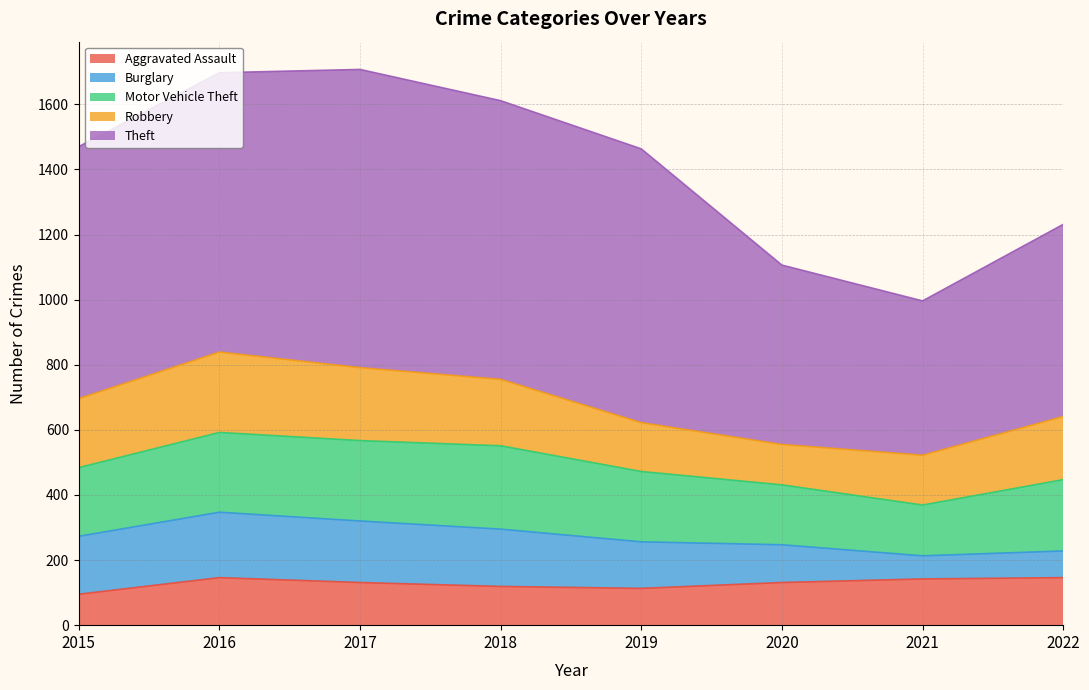

Reading left to right, what are all the values shown in this chart?

Aggravated Assault: 95	146	131	119	113	131	142	146
Burglary: 178	201	189	176	143	116	71	82
Motor Vehicle Theft: 211	245	247	256	216	184	156	219
Robbery: 212	247	224	204	150	124	153	194
Theft: 774	858	916	856	841	551	474	590